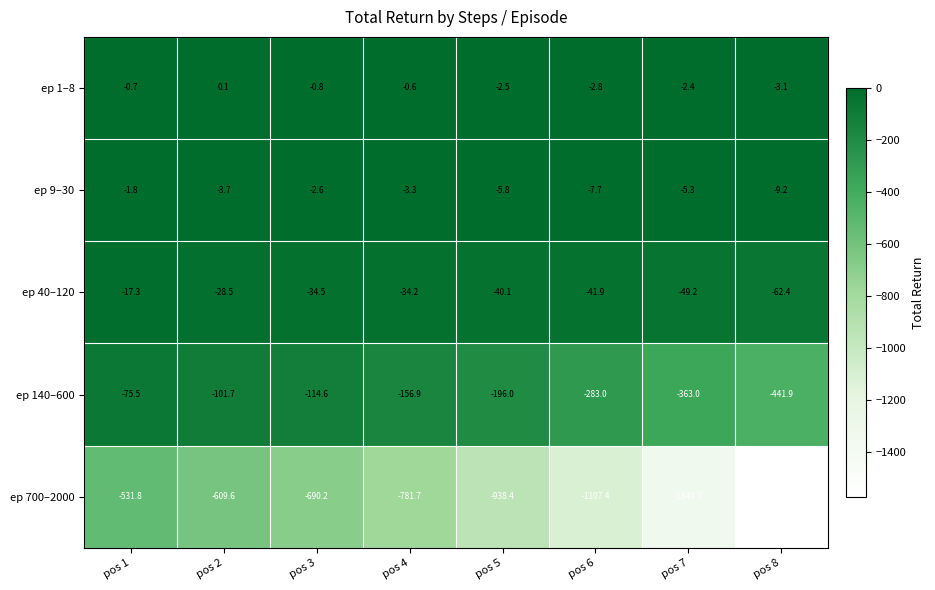

At which label does ep 40–120 first exceed -34?

pos 1